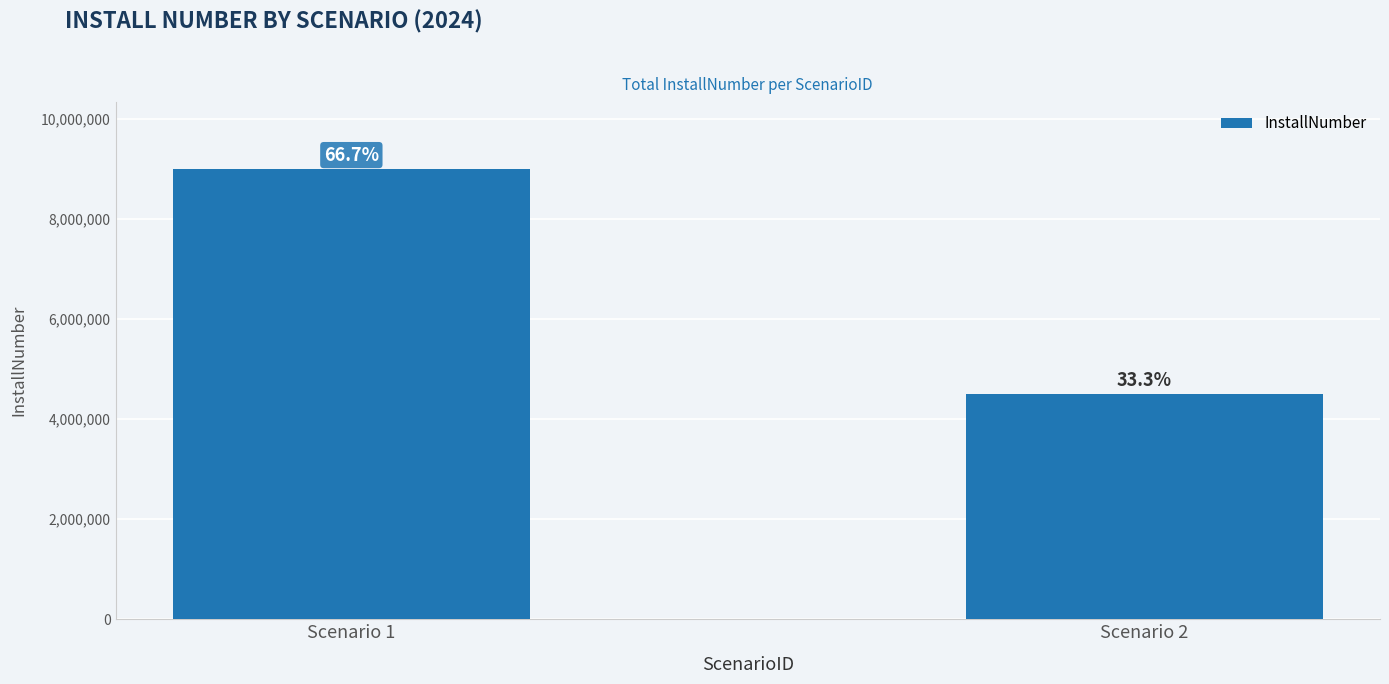

How many bars are there in total?

2